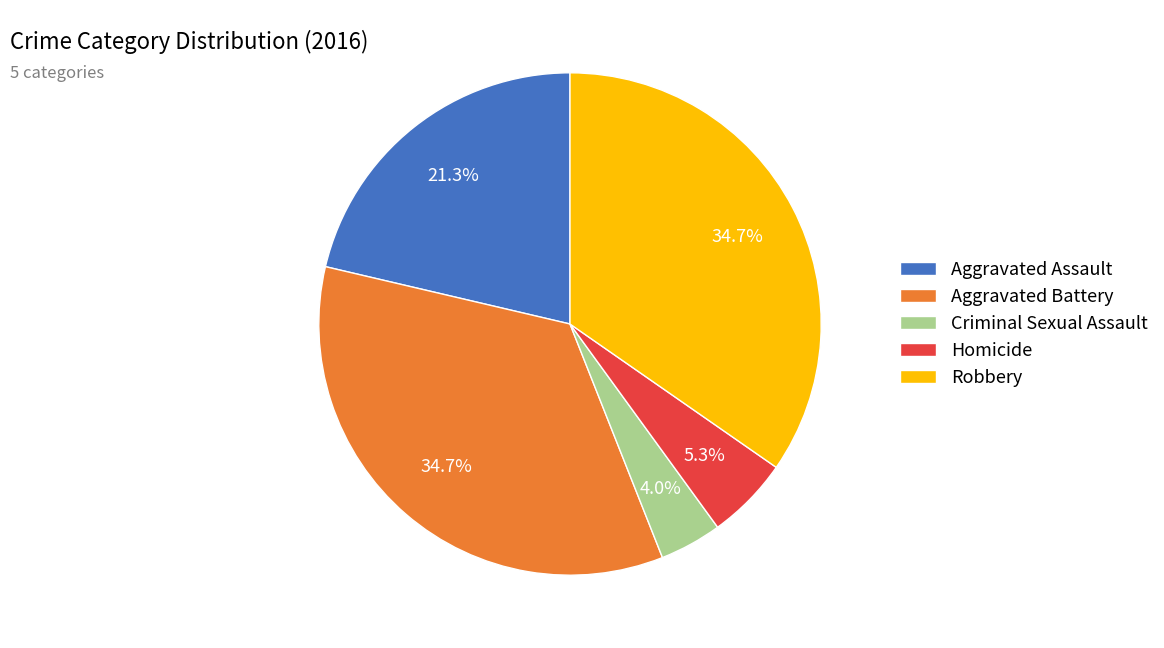

Which has a higher value, Aggravated Assault or Homicide?

Aggravated Assault